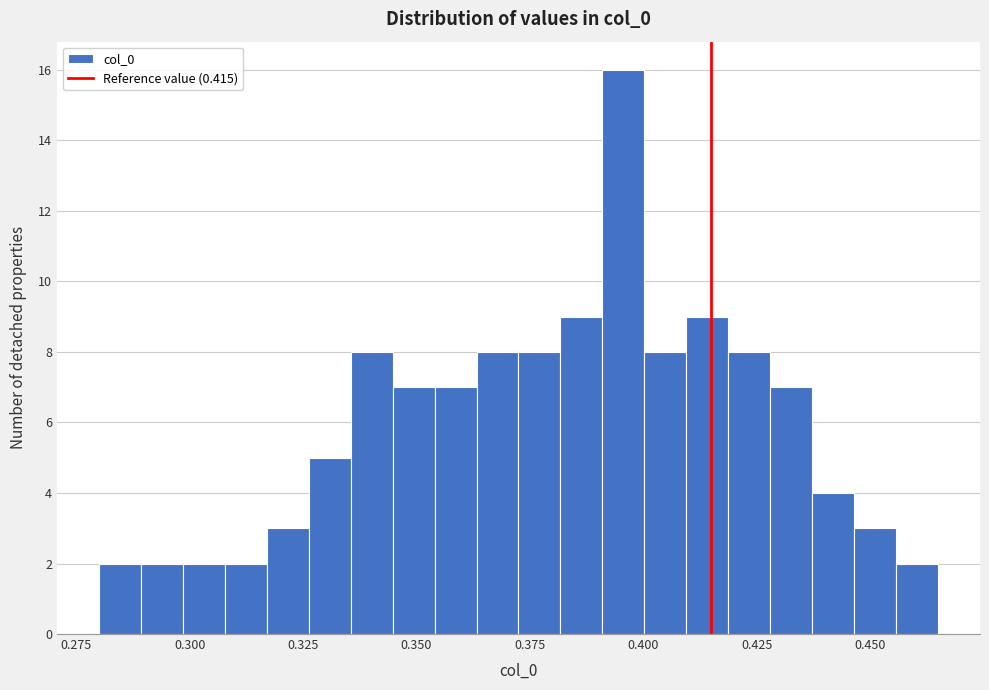

Around what value on the x-axis is the tallest bar? Give the approximate position of its centre, as read against the axis.

0.395